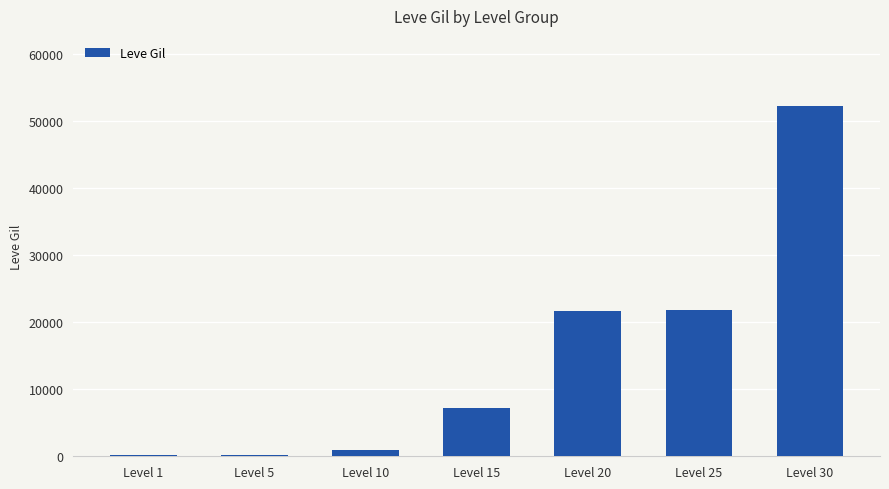

What is the maximum value shown in the chart?

52220